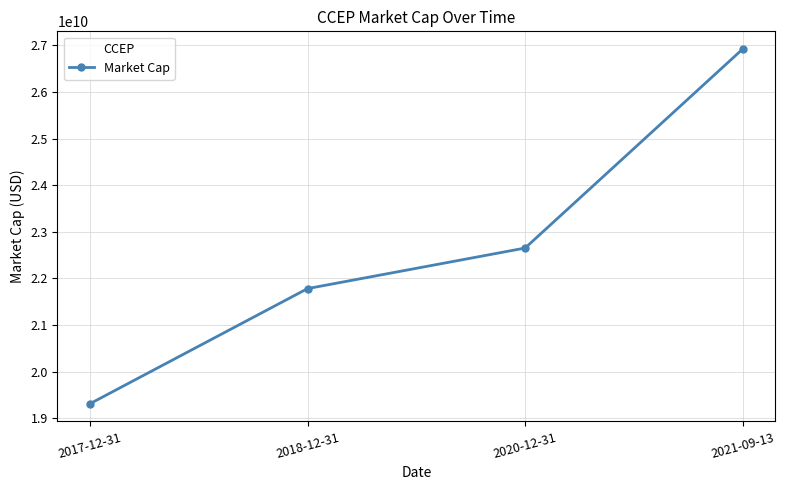

Reading left to right, what are all the values shown in this chart?

19310000000	21780000000	22650000000	26920000000